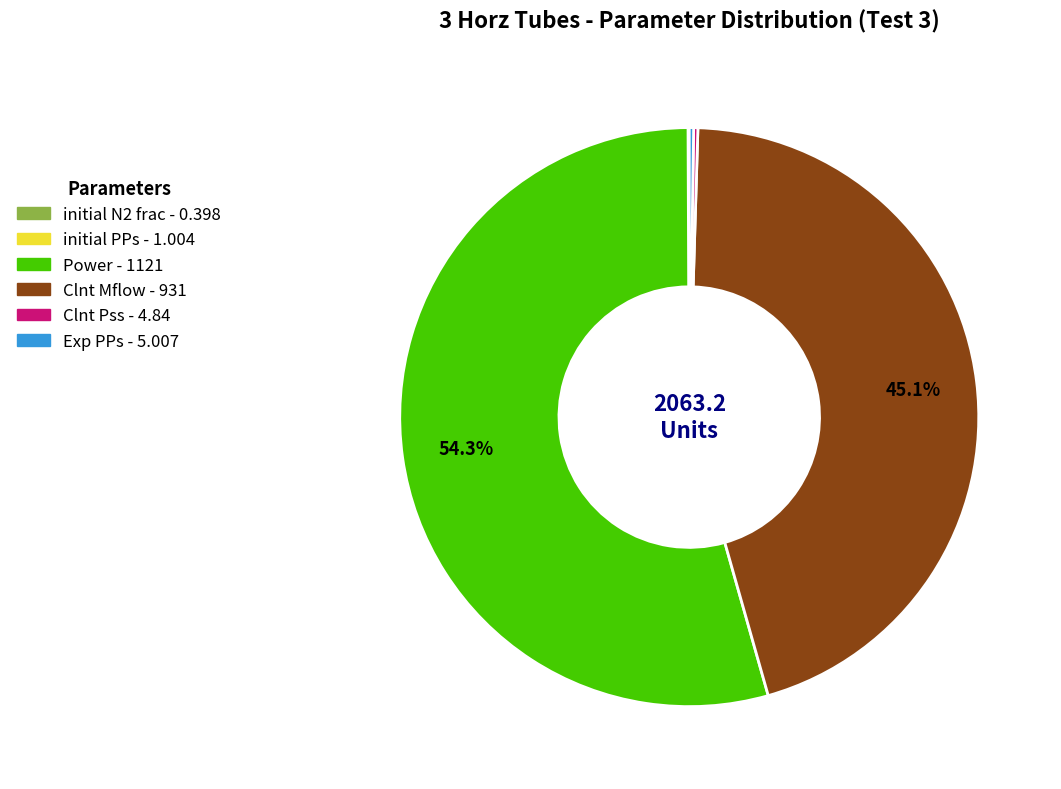

Does any single category account for the majority?

Yes